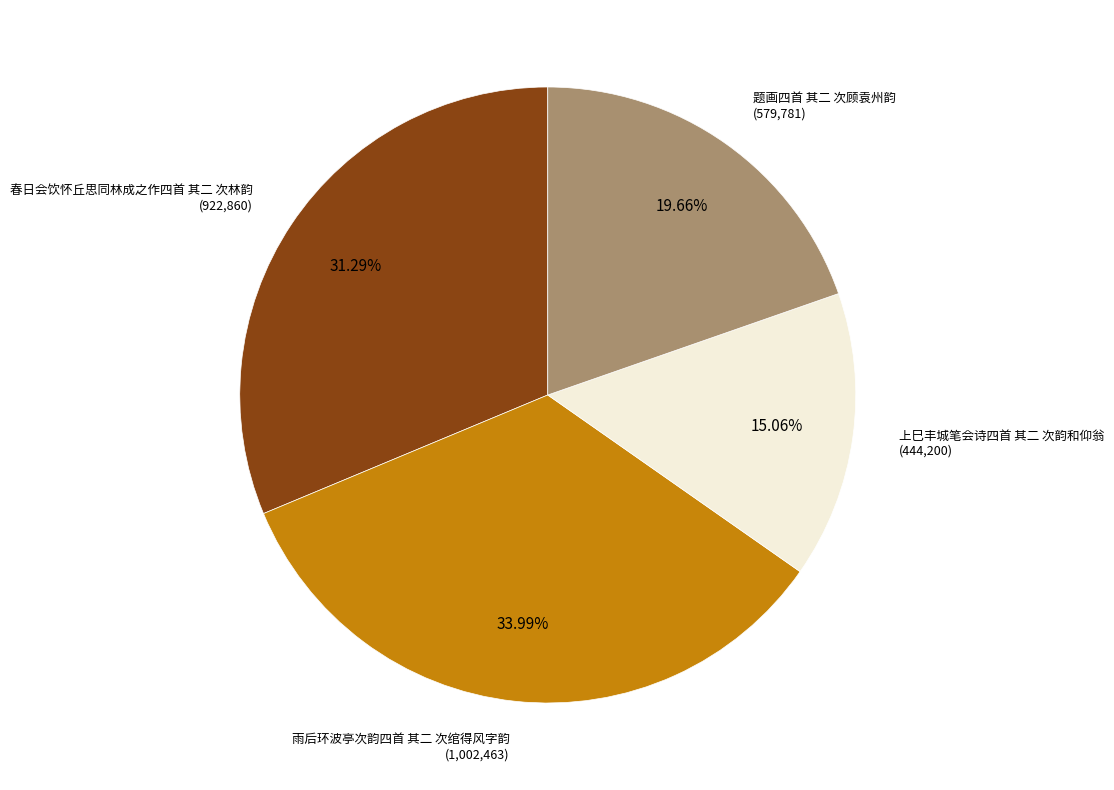

Is there any slice that represents more than half of the pie?

No